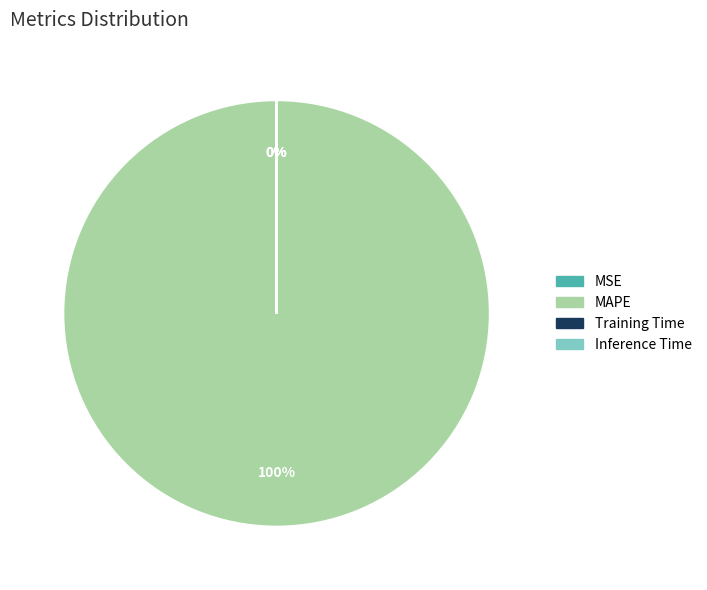

To the nearest percent, what is the difference between the largest and smallest slice percentages?

100%